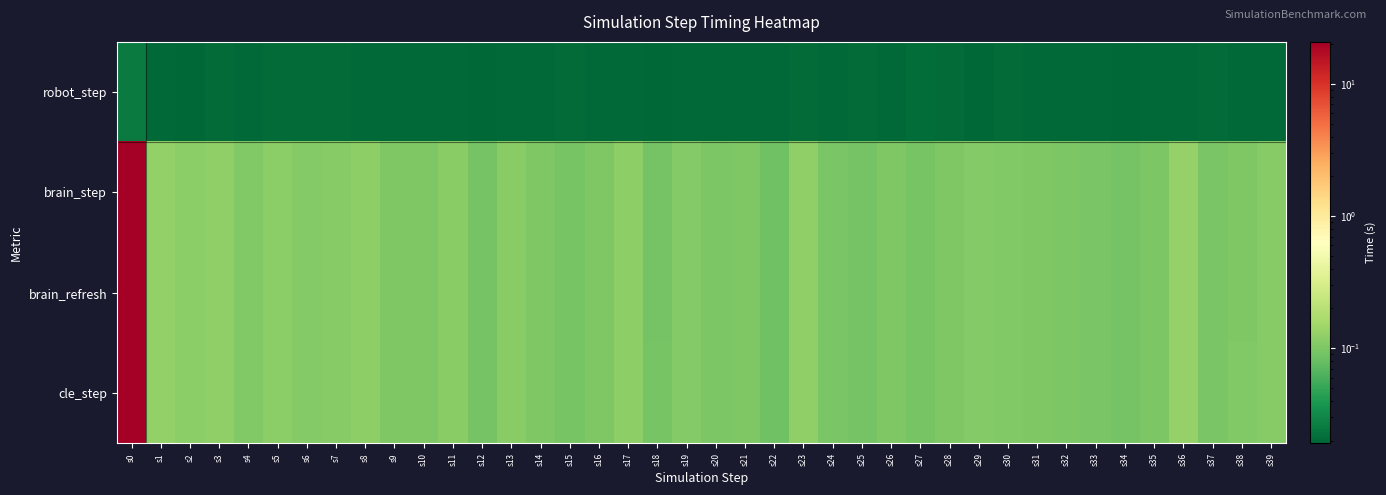

What is the maximum value shown in the chart?

20.9